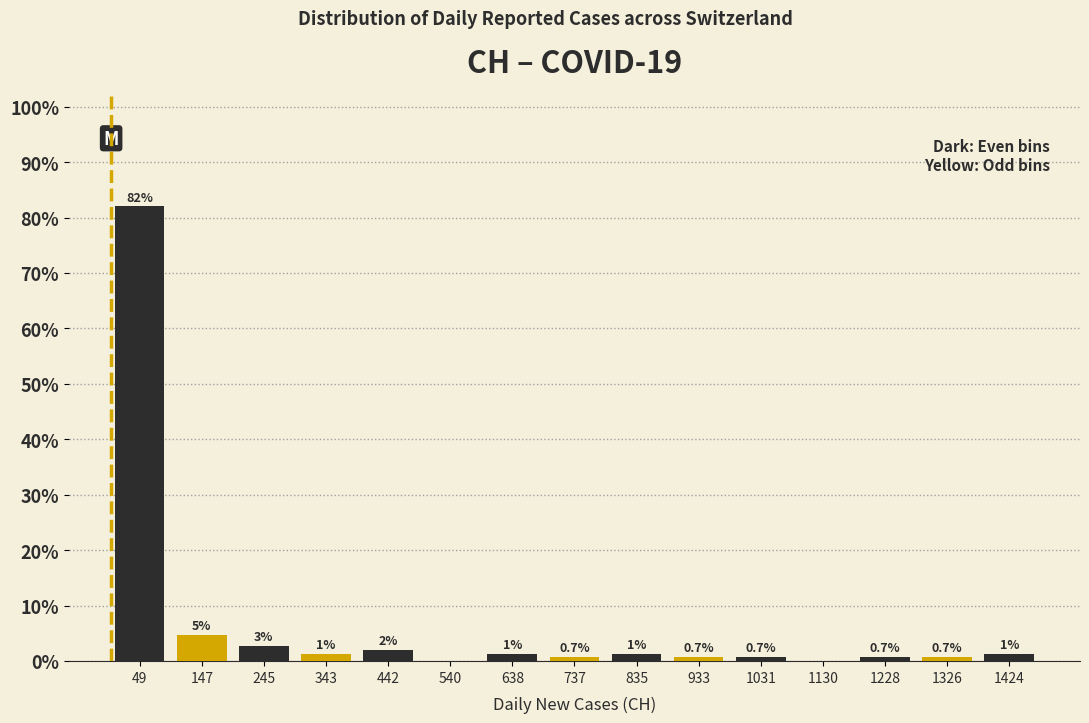

Over which range of the x-axis is the bar tallest?

0 to 100